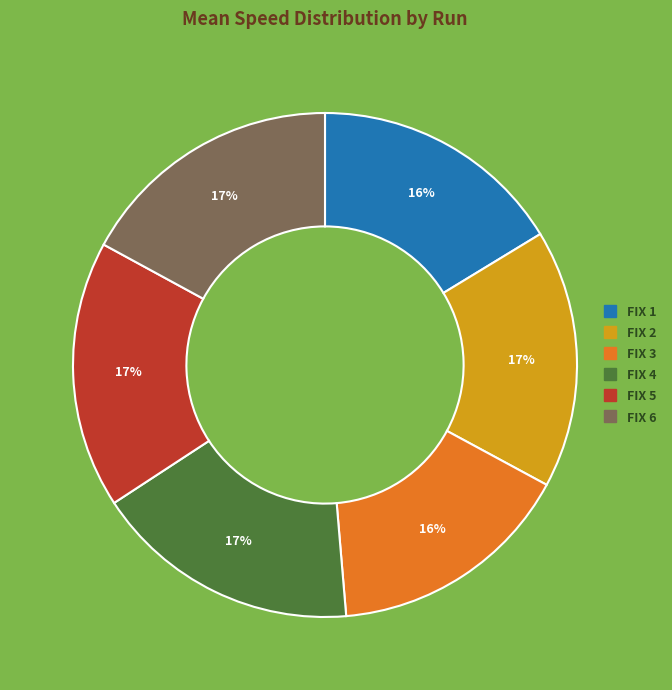

To the nearest percent, what is the difference between the largest and smallest slice percentages?

1%